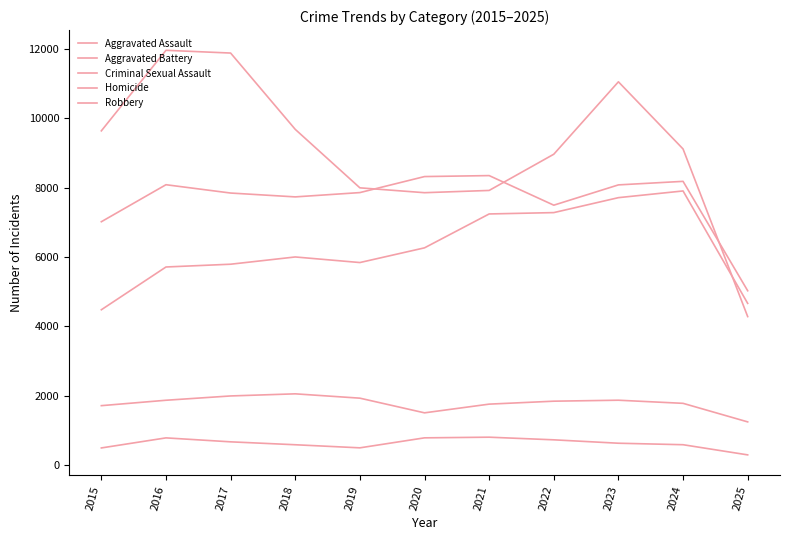

What is the spread (max minus min) of values at 2018?

9093